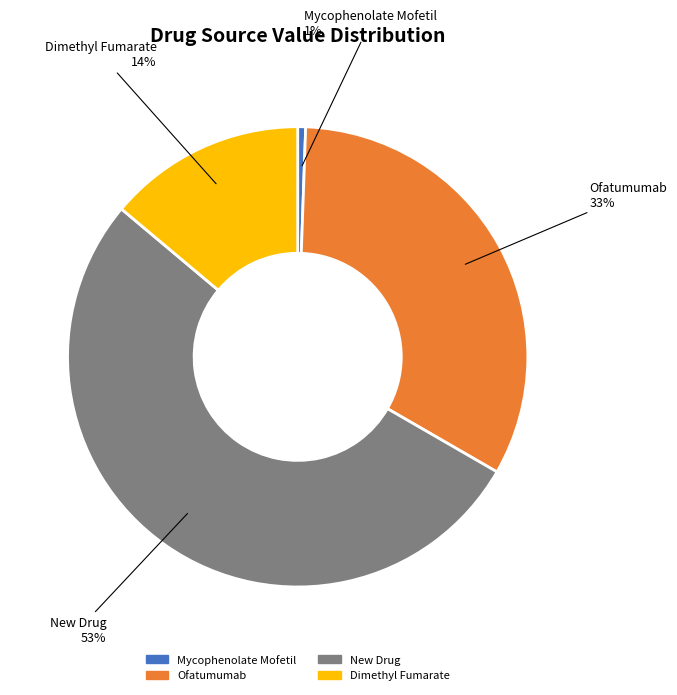

Combined, do Dimethyl Fumarate and New Drug account for over 50%?

Yes